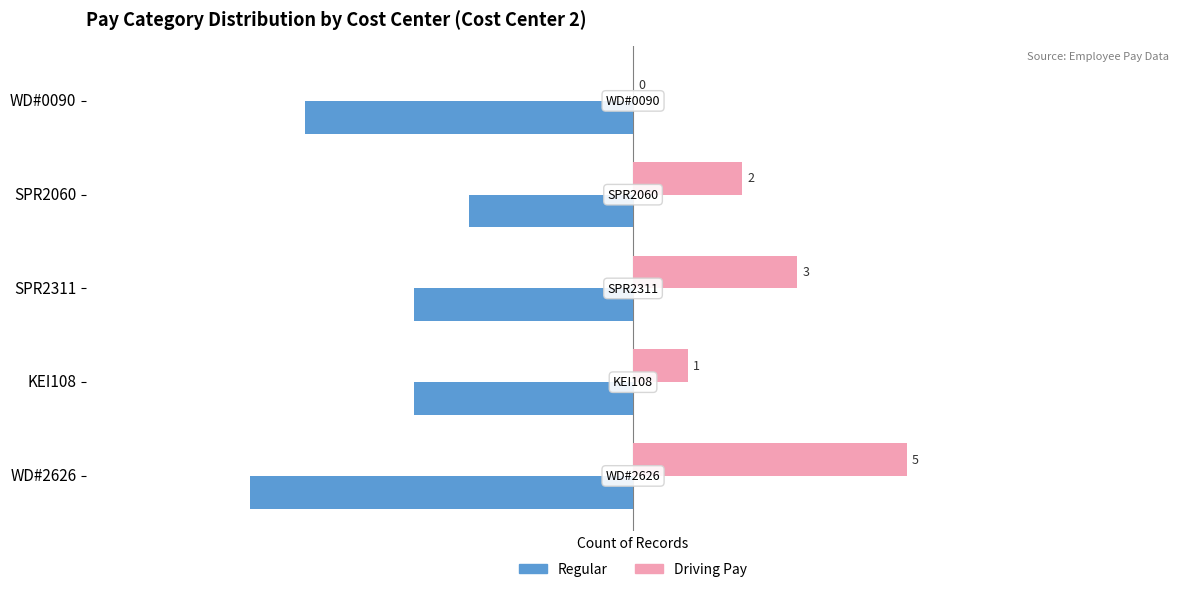

Read the Driving Pay value at WD#2626.

5